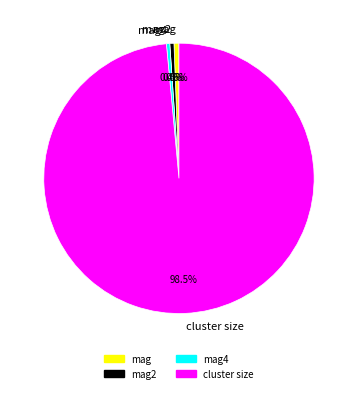

What is the largest slice in the pie chart?

cluster size